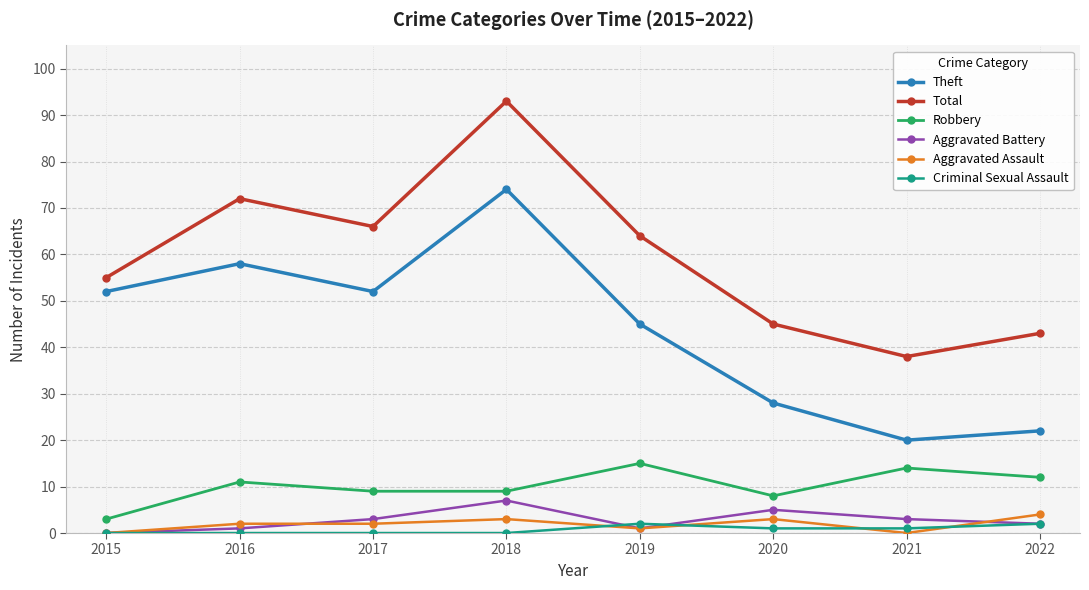

Where is Theft nearest to the value 47?

2019